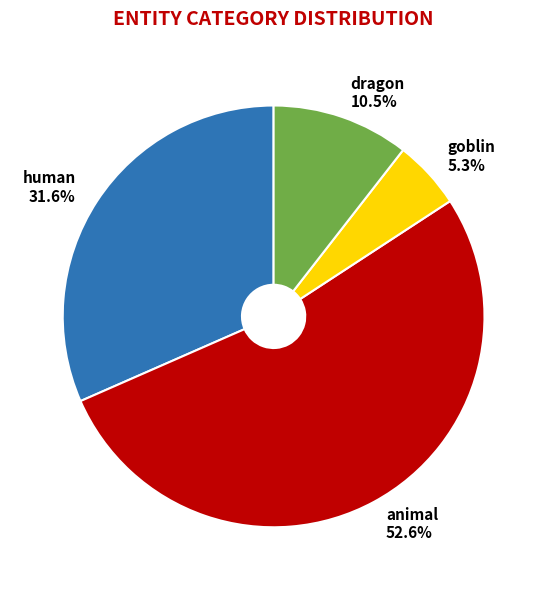

What percentage is NOT represented by goblin 5.3%?

94.7%